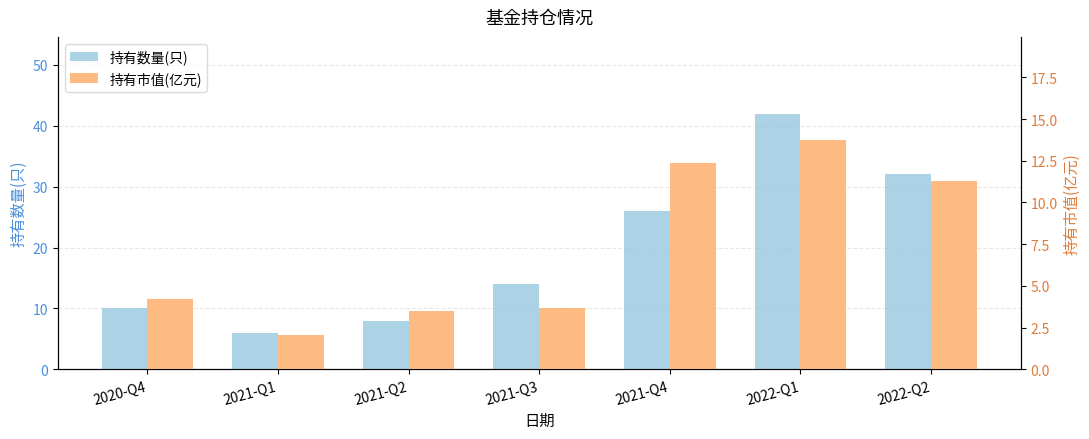

The value of 持有数量(只) at 2022-Q1 is 42.0. True or false?

True